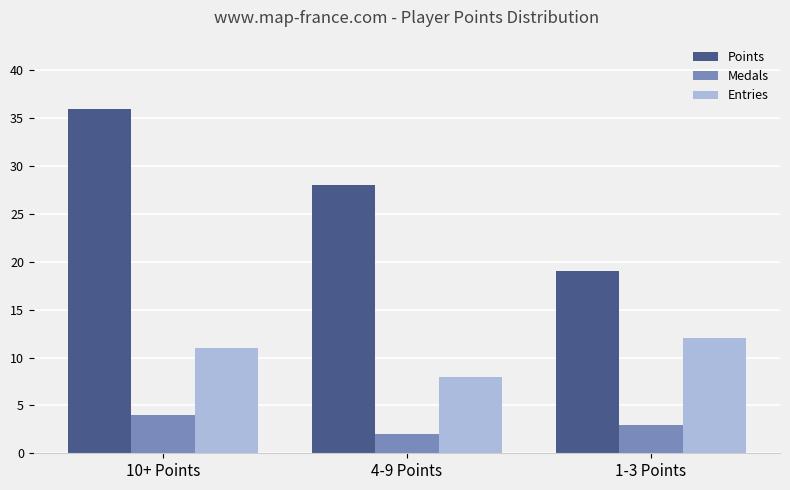

What is the average value of the Points series?

28